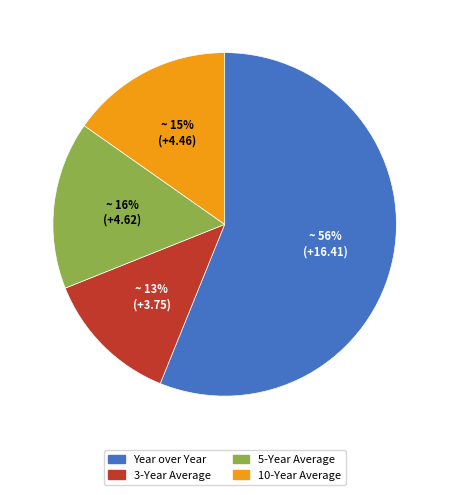

Is it true that Year over Year is 63% of the pie?

False